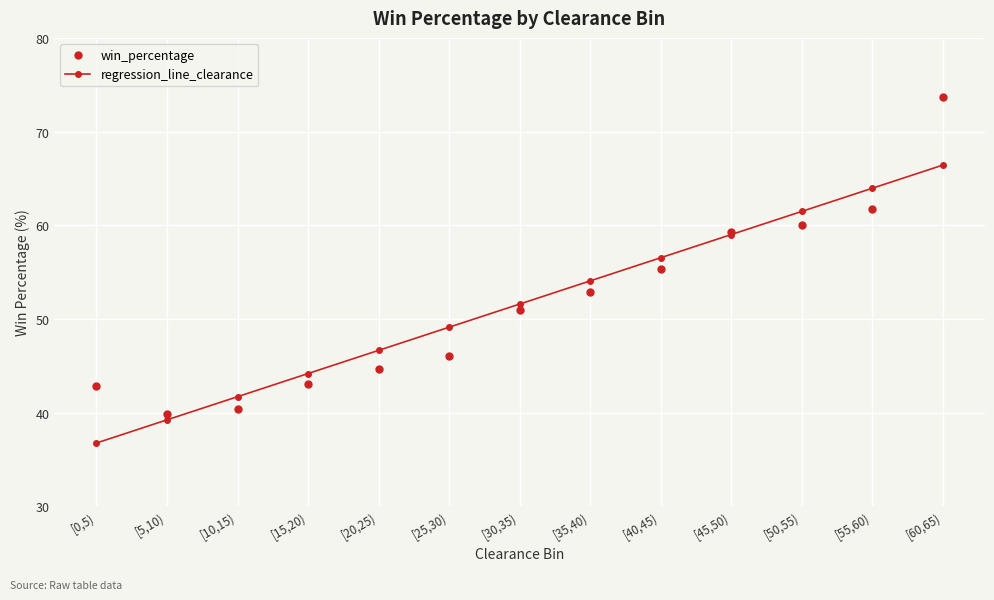

What is the sum of all win_percentage values?

670.6